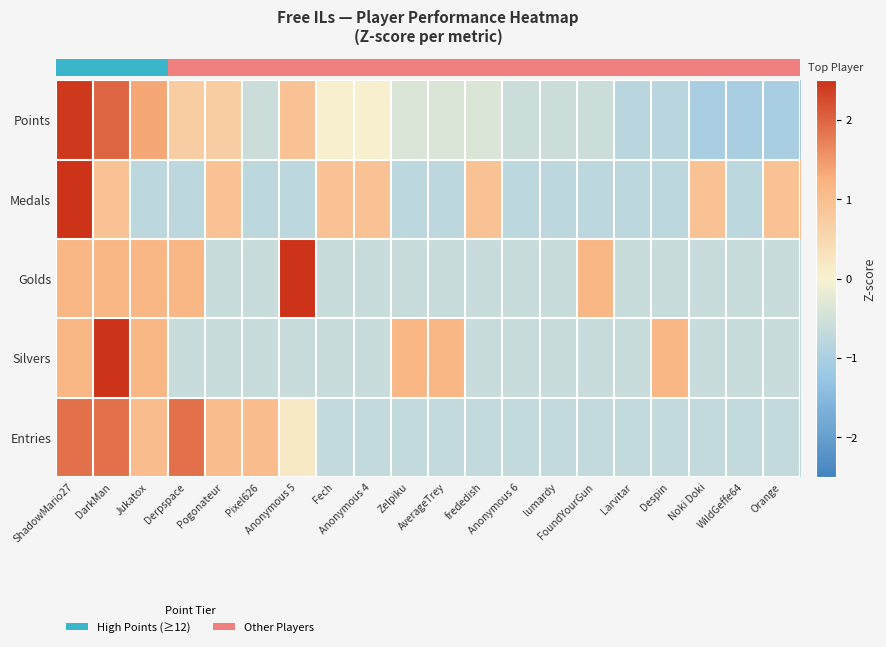

Which has a higher value, Orange or Fech?

Fech